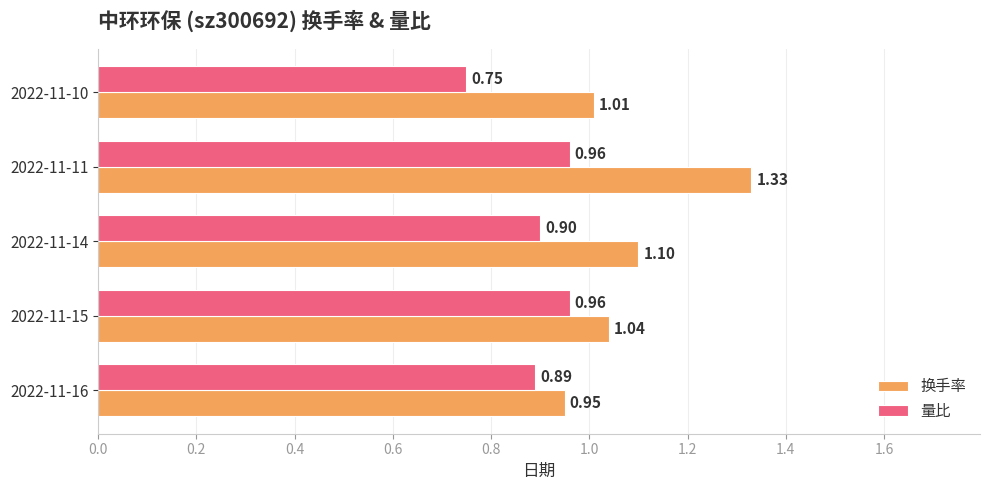

Rank the series by their maximum value, from lowest to highest.

量比, 换手率